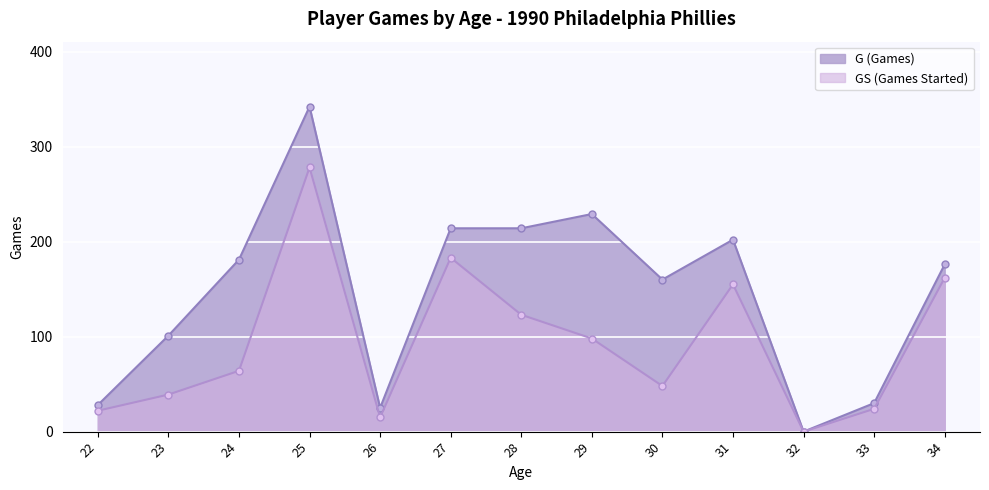

Reading left to right, transcribe all the data shown in this chart.

G: 22=28	23=101	24=181	25=342	26=25	27=214	28=214	29=229	30=160	31=202	32=0	33=30	34=176
GS: 22=22	23=39	24=64	25=278	26=15	27=183	28=123	29=98	30=48	31=155	32=0	33=24	34=162